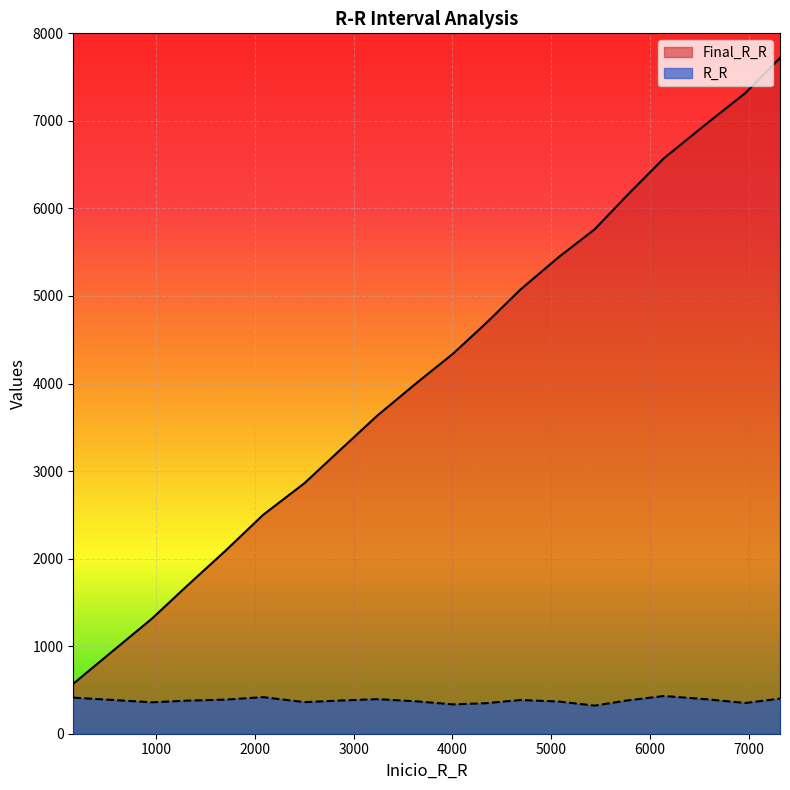

What is the average value of the R_R series?

378